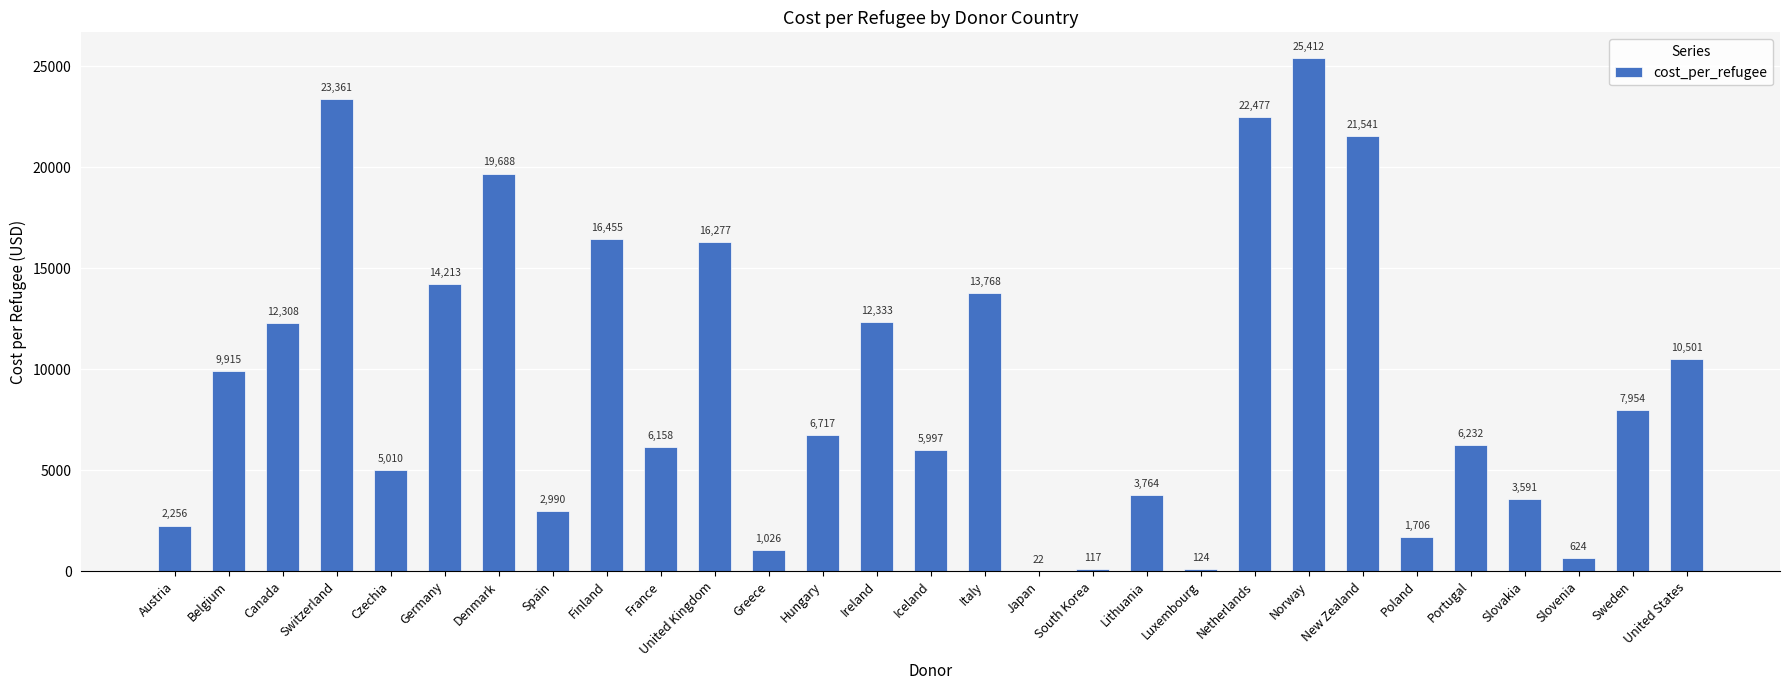

Is it true that the value at Poland is 1705.8?

True